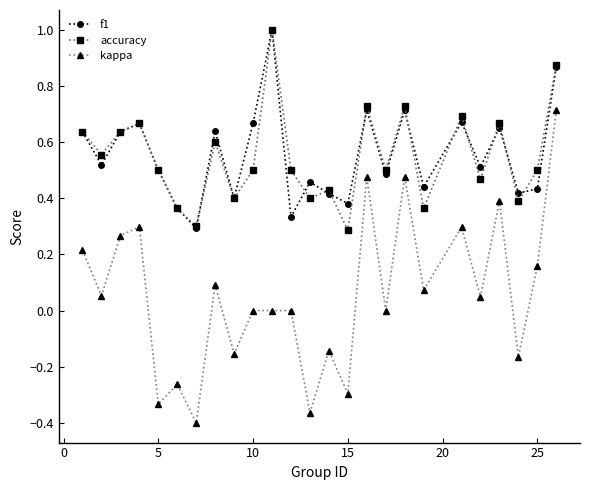

How many f1 values are between 0 and 1?

25